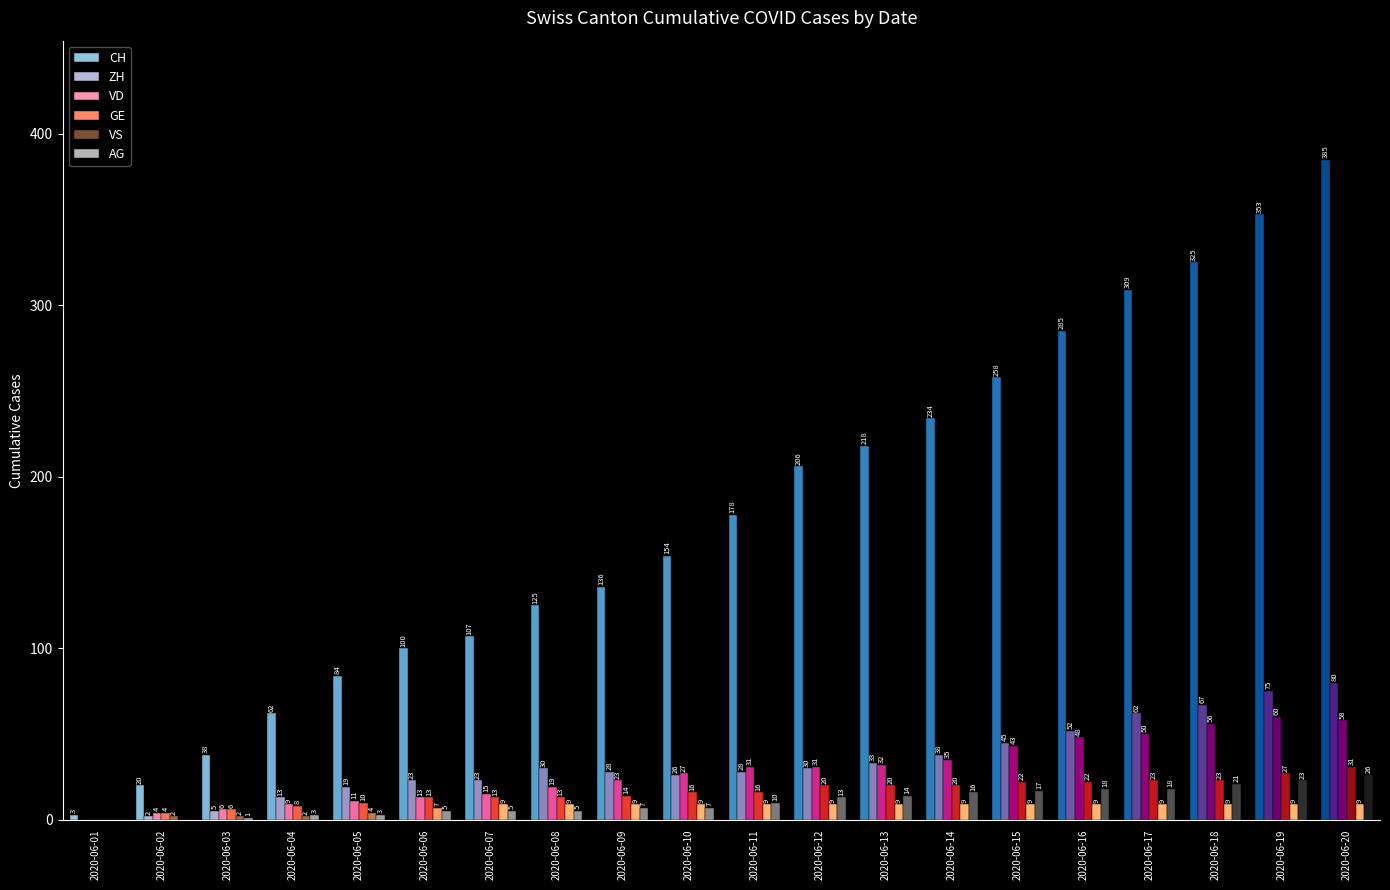

What is the approximate value of CH at 2020-06-12, to the nearest 50?

200